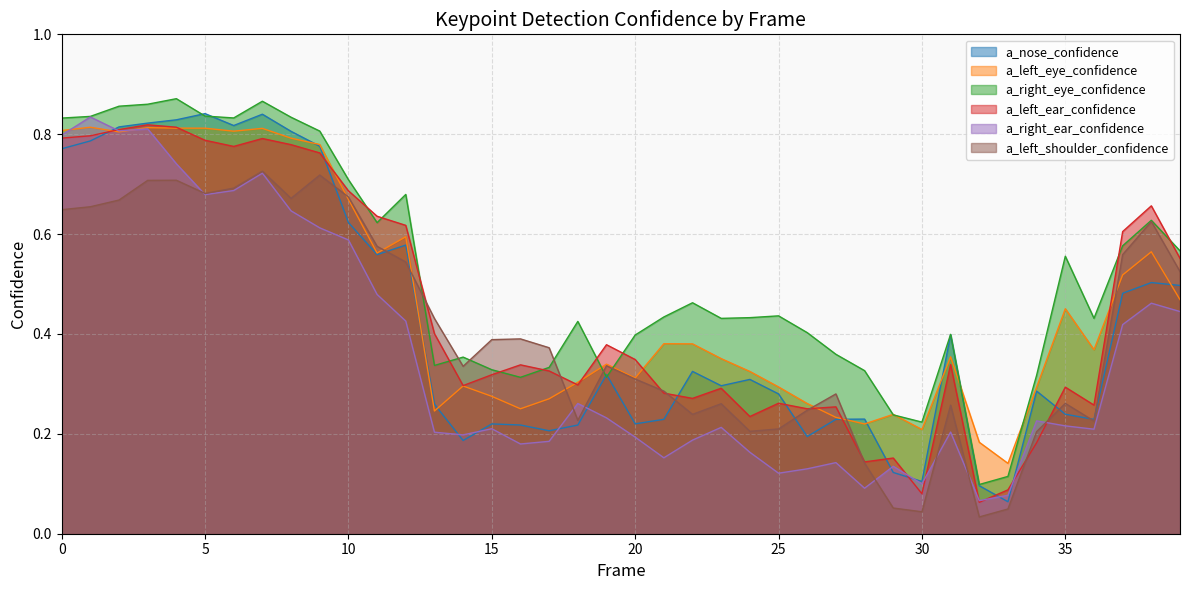

Reading left to right, list all the values displayed in this chart.

a_nose_confidence: 0=0.8	1=0.8	2=0.8	3=0.8	4=0.8	5=0.8	6=0.8	7=0.8	8=0.8	9=0.8	10=0.6	11=0.6	12=0.6	13=0.3	14=0.2	15=0.2	16=0.2	17=0.2	18=0.2	19=0.3	20=0.2	21=0.2	22=0.3	23=0.3	24=0.3	25=0.3	26=0.2	27=0.2	28=0.2	29=0.1	30=0.1	31=0.4	32=0.1	33=0.1	34=0.3	35=0.2	36=0.2	37=0.5	38=0.5	39=0.5
a_left_eye_confidence: 0=0.8	1=0.8	2=0.8	3=0.8	4=0.8	5=0.8	6=0.8	7=0.8	8=0.8	9=0.8	10=0.7	11=0.6	12=0.6	13=0.2	14=0.3	15=0.3	16=0.3	17=0.3	18=0.3	19=0.3	20=0.3	21=0.4	22=0.4	23=0.4	24=0.3	25=0.3	26=0.3	27=0.2	28=0.2	29=0.2	30=0.2	31=0.4	32=0.2	33=0.1	34=0.3	35=0.5	36=0.4	37=0.5	38=0.6	39=0.5
a_right_eye_confidence: 0=0.8	1=0.8	2=0.9	3=0.9	4=0.9	5=0.8	6=0.8	7=0.9	8=0.8	9=0.8	10=0.7	11=0.6	12=0.7	13=0.3	14=0.4	15=0.3	16=0.3	17=0.3	18=0.4	19=0.3	20=0.4	21=0.4	22=0.5	23=0.4	24=0.4	25=0.4	26=0.4	27=0.4	28=0.3	29=0.2	30=0.2	31=0.4	32=0.1	33=0.1	34=0.3	35=0.6	36=0.4	37=0.6	38=0.6	39=0.6
a_left_ear_confidence: 0=0.8	1=0.8	2=0.8	3=0.8	4=0.8	5=0.8	6=0.8	7=0.8	8=0.8	9=0.8	10=0.7	11=0.6	12=0.6	13=0.4	14=0.3	15=0.3	16=0.3	17=0.3	18=0.3	19=0.4	20=0.3	21=0.3	22=0.3	23=0.3	24=0.2	25=0.3	26=0.3	27=0.3	28=0.1	29=0.2	30=0.1	31=0.3	32=0.1	33=0.1	34=0.2	35=0.3	36=0.3	37=0.6	38=0.7	39=0.6
a_right_ear_confidence: 0=0.8	1=0.8	2=0.8	3=0.8	4=0.7	5=0.7	6=0.7	7=0.7	8=0.6	9=0.6	10=0.6	11=0.5	12=0.4	13=0.2	14=0.2	15=0.2	16=0.2	17=0.2	18=0.3	19=0.2	20=0.2	21=0.2	22=0.2	23=0.2	24=0.2	25=0.1	26=0.1	27=0.1	28=0.1	29=0.1	30=0.1	31=0.2	32=0.1	33=0.1	34=0.2	35=0.2	36=0.2	37=0.4	38=0.5	39=0.4
a_left_shoulder_confidence: 0=0.6	1=0.7	2=0.7	3=0.7	4=0.7	5=0.7	6=0.7	7=0.7	8=0.7	9=0.7	10=0.7	11=0.6	12=0.5	13=0.4	14=0.3	15=0.4	16=0.4	17=0.4	18=0.2	19=0.3	20=0.3	21=0.3	22=0.2	23=0.3	24=0.2	25=0.2	26=0.2	27=0.3	28=0.1	29=0.1	30=0.0	31=0.3	32=0.0	33=0.0	34=0.2	35=0.3	36=0.2	37=0.6	38=0.6	39=0.5